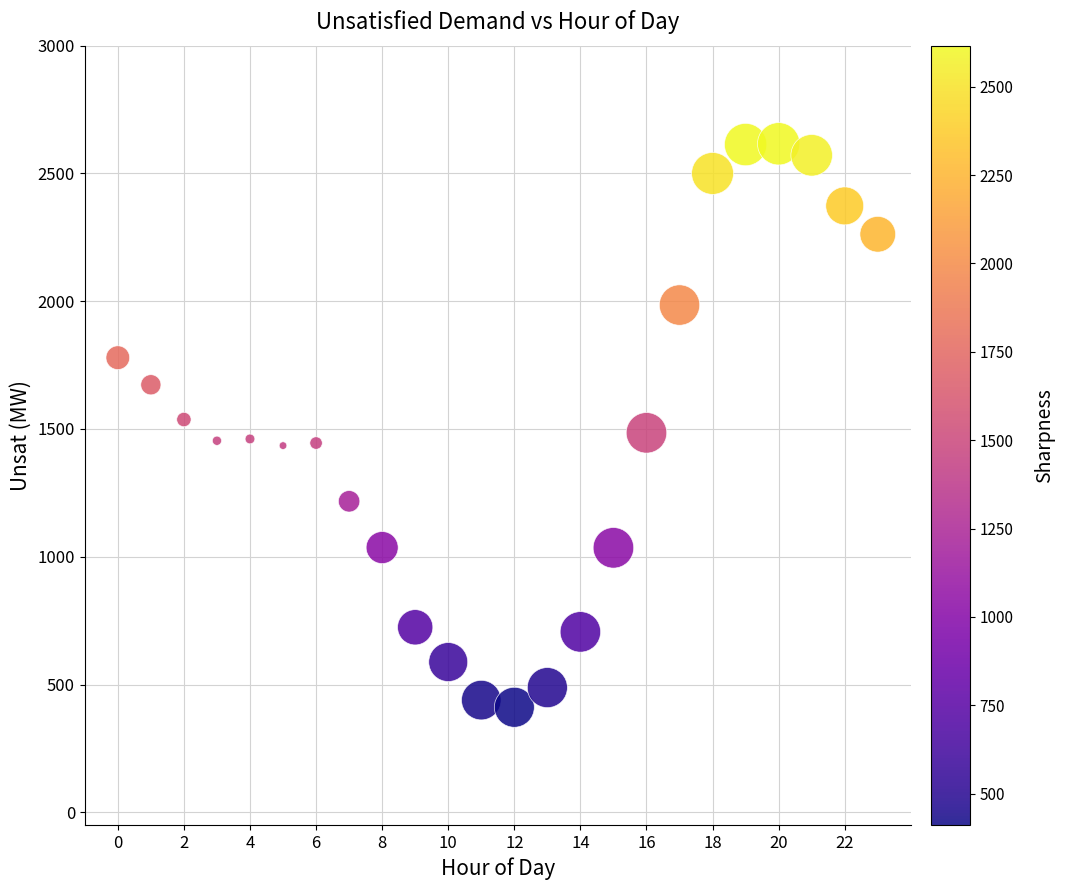

What is the range of Y values (max minus min)?

2205